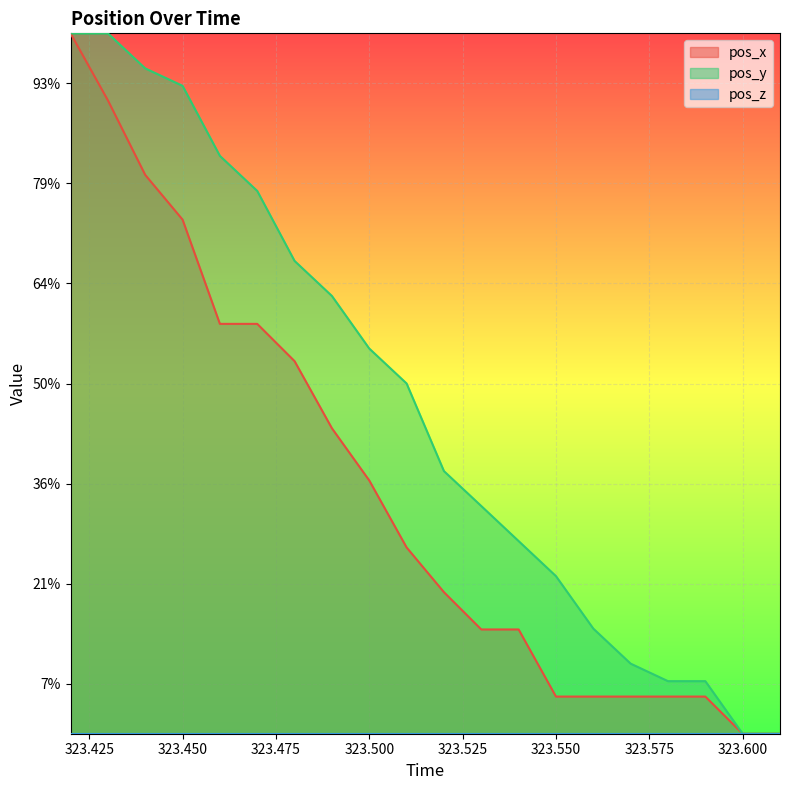

List the labels in order of pos_y value, largest first.

323.42, 323.43, 323.44, 323.45, 323.46, 323.47, 323.48, 323.49, 323.5, 323.51, 323.52, 323.53, 323.54, 323.55, 323.56, 323.57, 323.58, 323.59, 323.6, 323.61